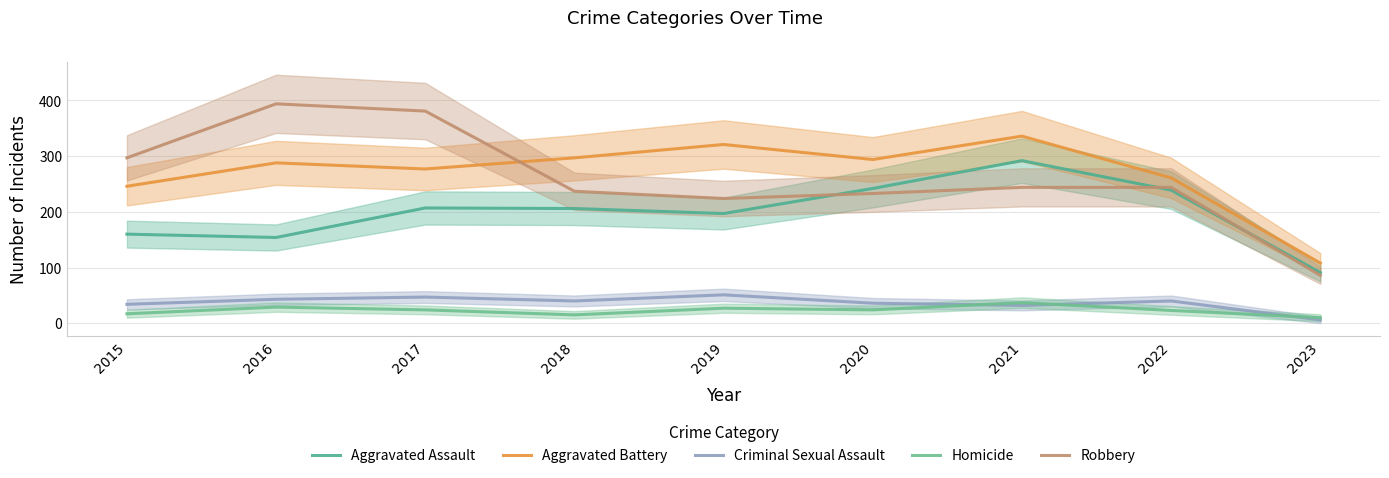

At which label does Homicide reach its minimum?

2023